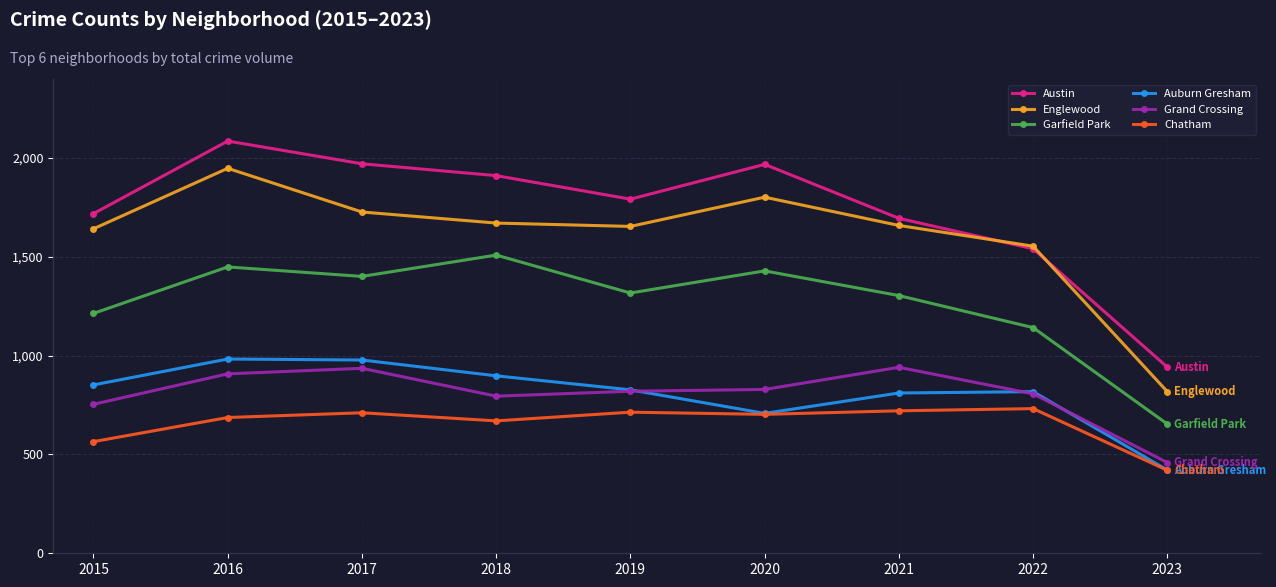

What value does the Auburn Gresham series have at 2022, to the nearest 50?

800